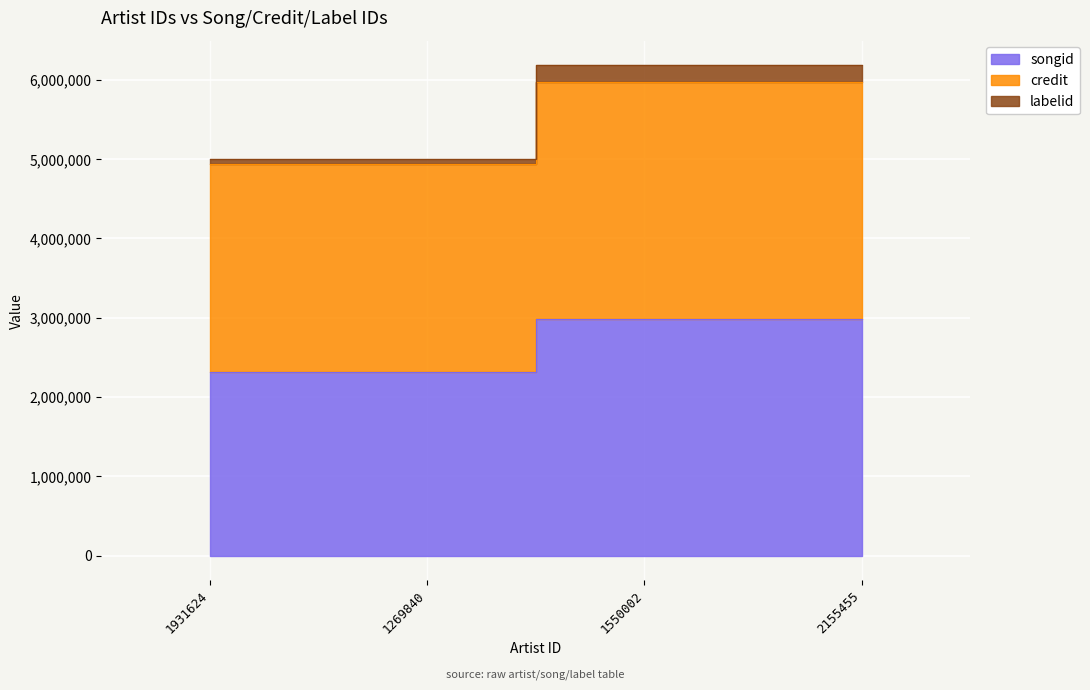

Between 1550002 and 2155455, which series saw the biggest shift?

credit